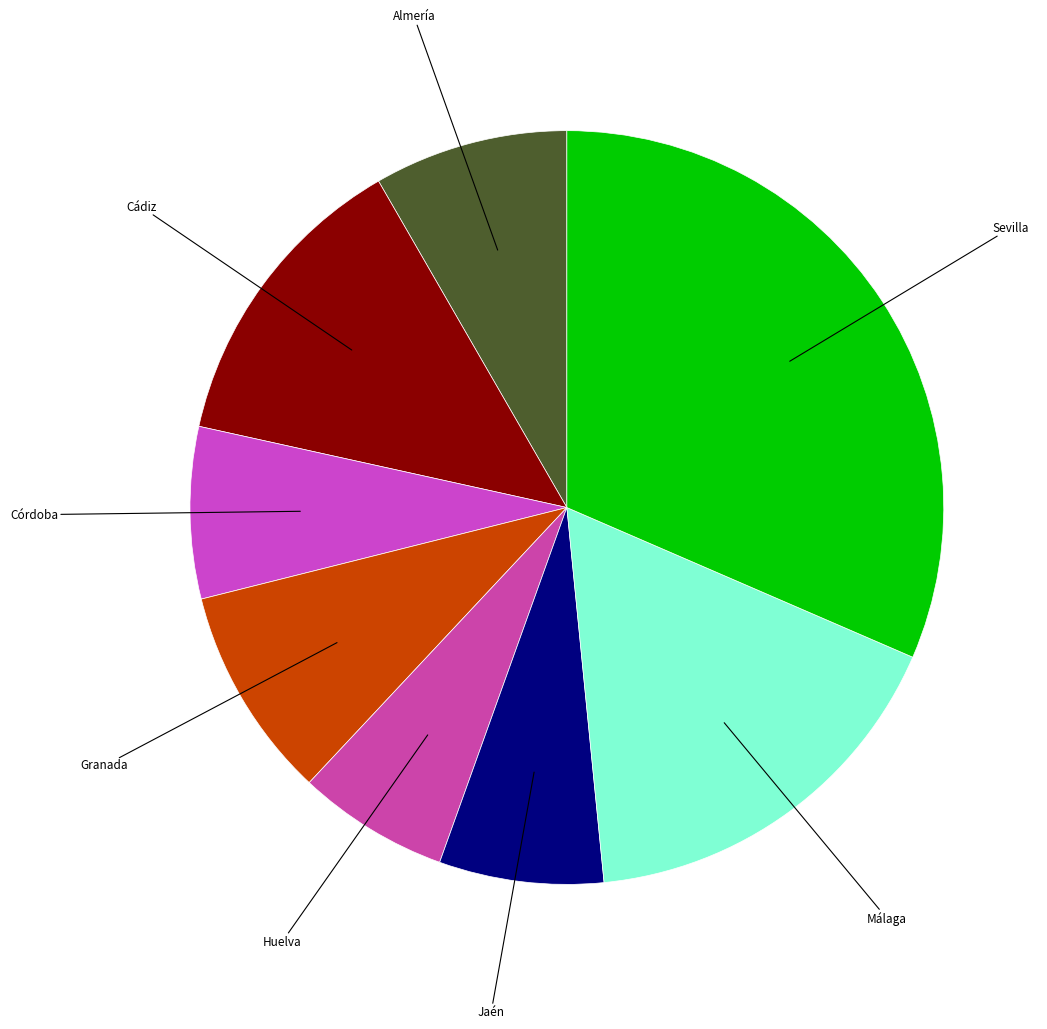

Does Sevilla account for over 50% of the chart?

No